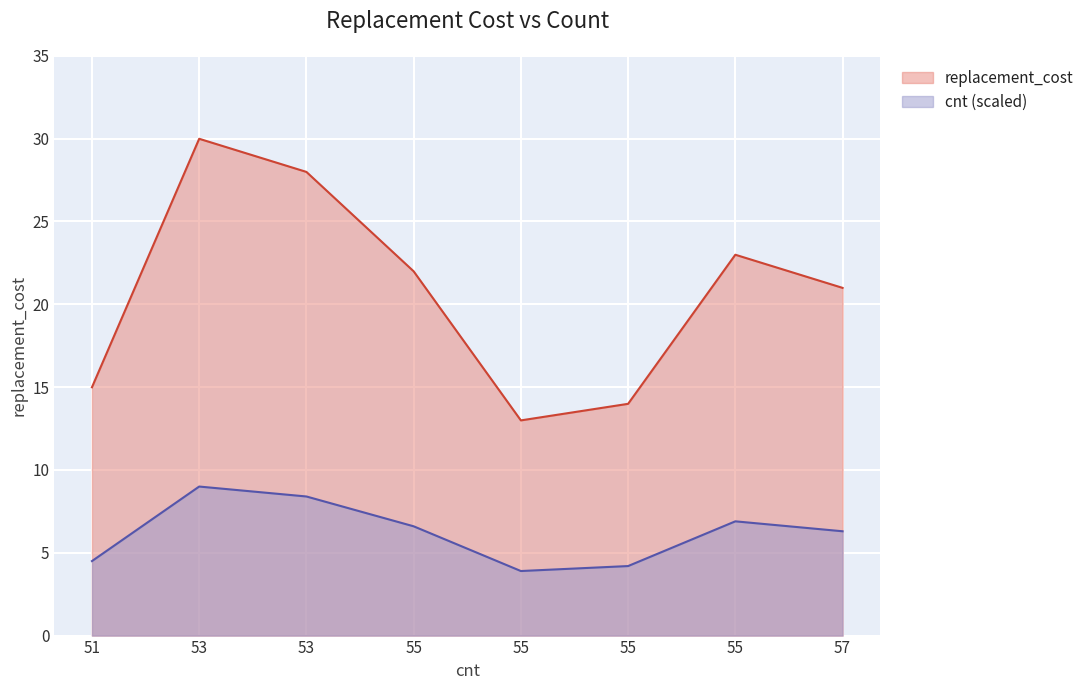

Read the value at 55.

22.0